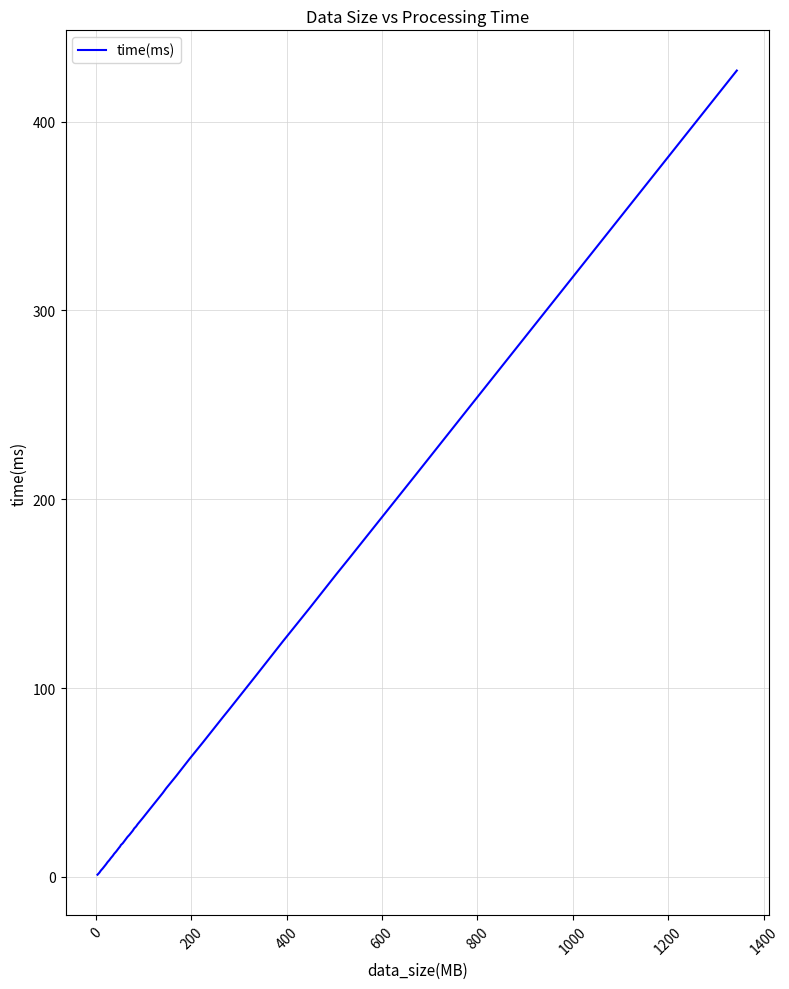

What is the maximum value shown in the chart?

427.0